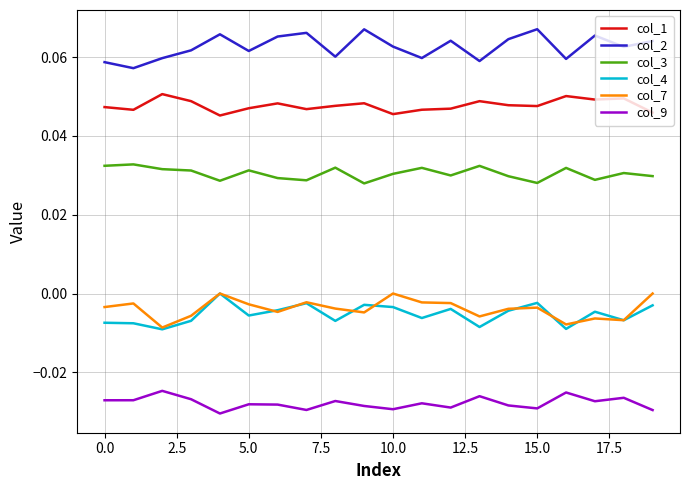

True or false: col_7 and col_2 cross at least once.

False